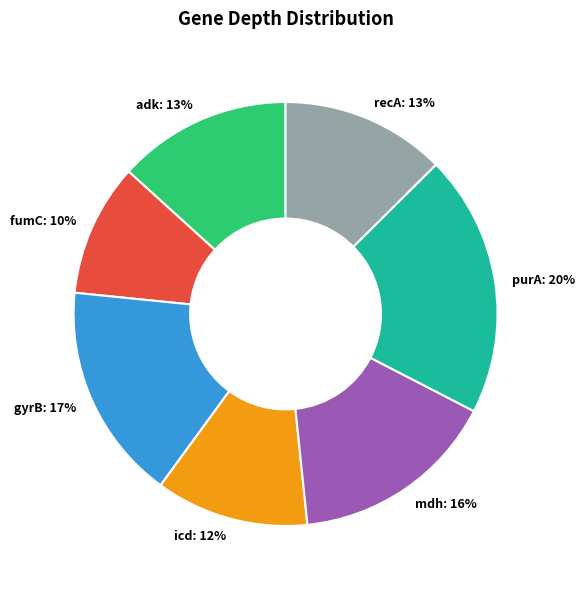

How many segments does this pie chart have?

7